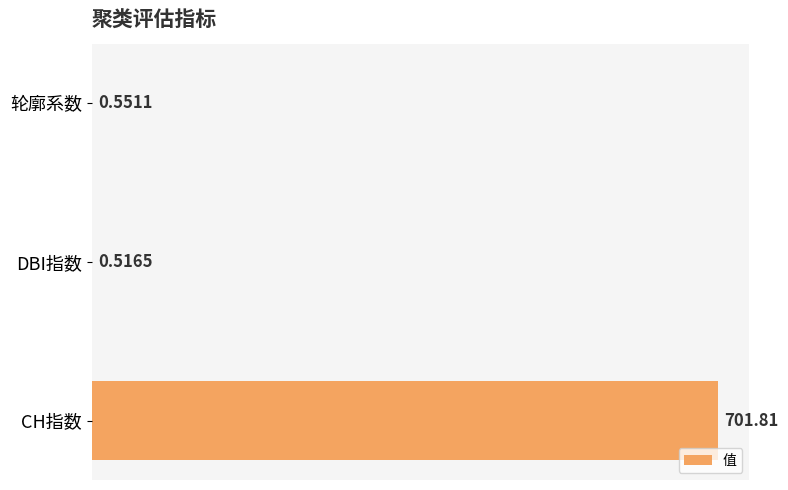

What is the sum of all values?

702.9